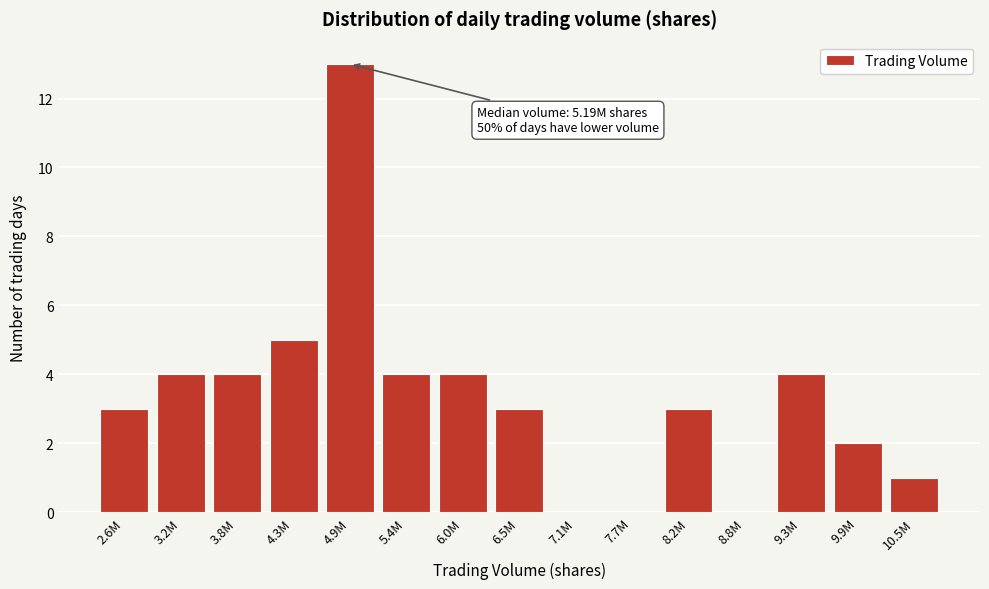

Reading left to right, transcribe all the data shown in this chart.

2.6M=3	3.2M=4	3.8M=4	4.3M=5	4.9M=13	5.4M=4	6.0M=4	6.5M=3	7.1M=0	7.7M=0	8.2M=3	8.8M=0	9.3M=4	9.9M=2	10.5M=1